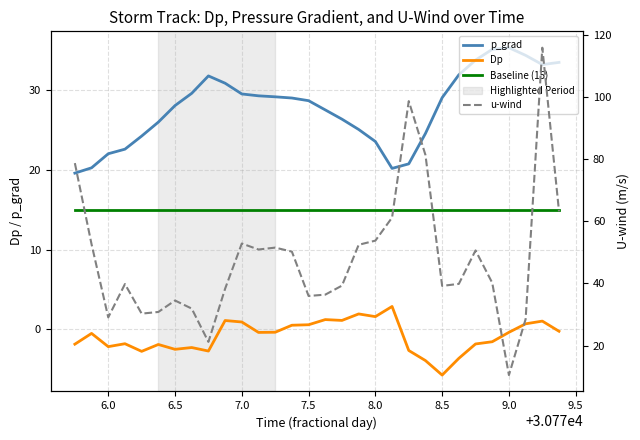

Which series has the largest range (max minus min)?

u-wind